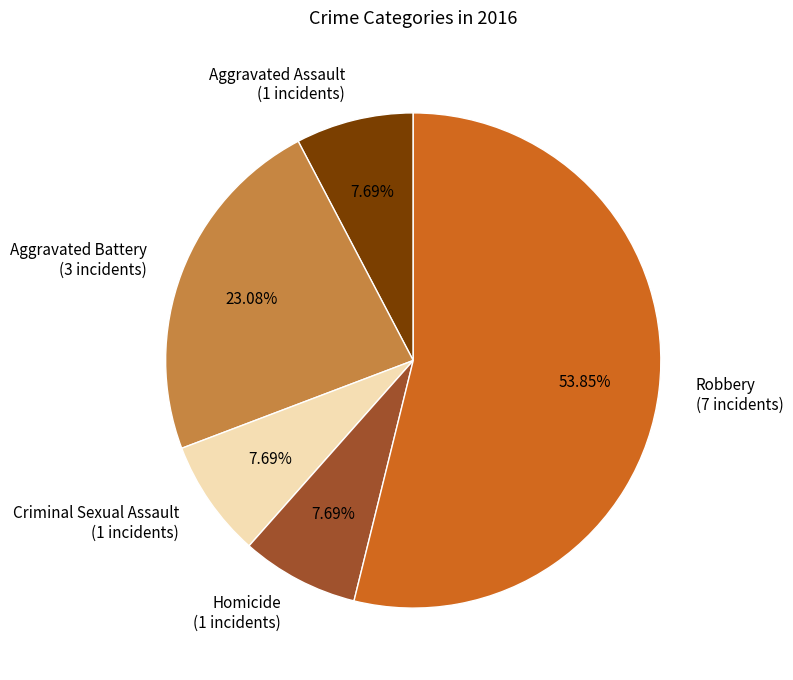

Which has a higher value, Criminal Sexual Assault (1 incidents) or Robbery (7 incidents)?

Robbery (7 incidents)